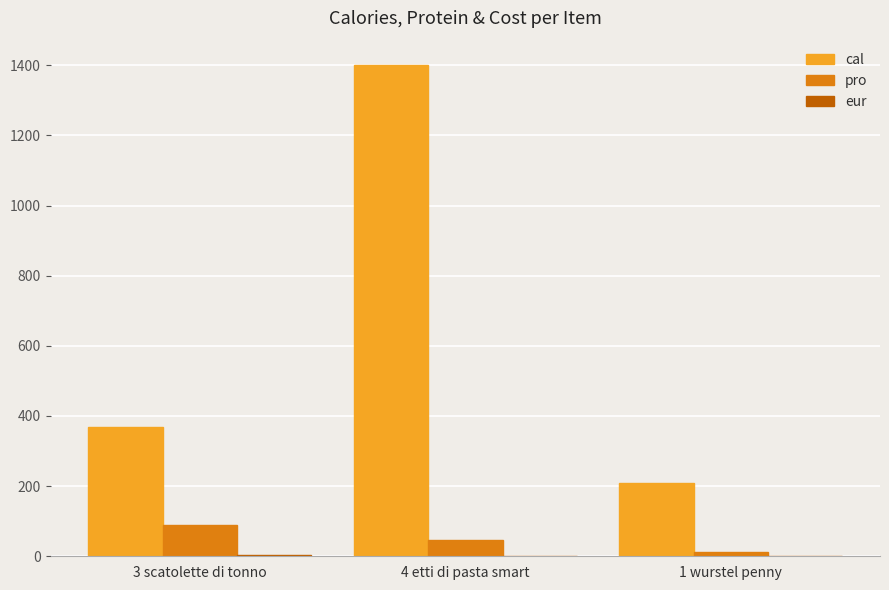

Where is pro nearest to the value 51?

4 etti di pasta smart